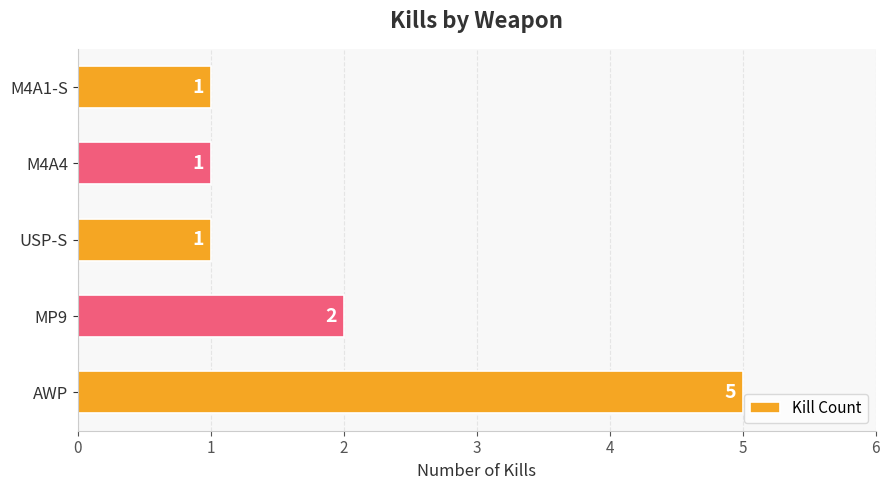

At which label is the value closest to 3?

MP9